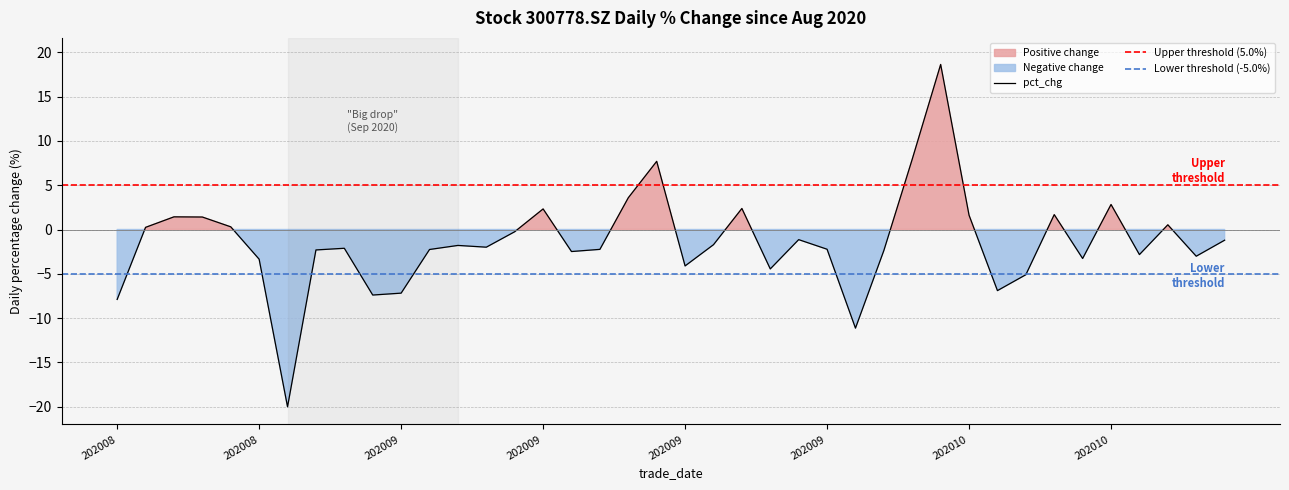

Between 20201026 and 20200925, which is larger?

20200925